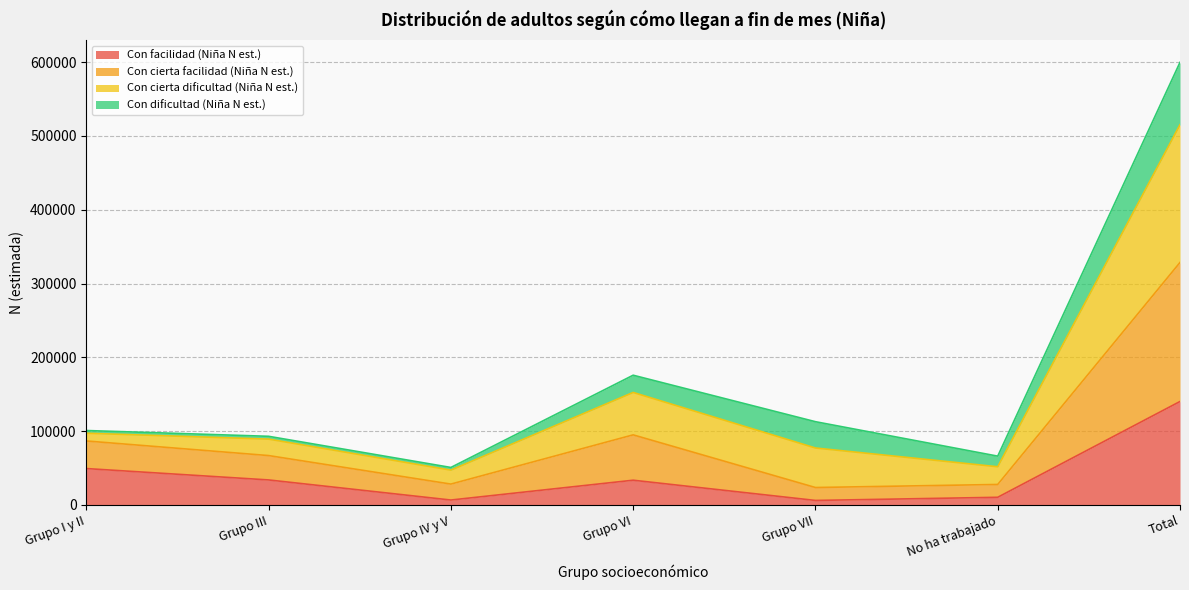

What is the maximum value for Con facilidad (Niña N est.)?

140209